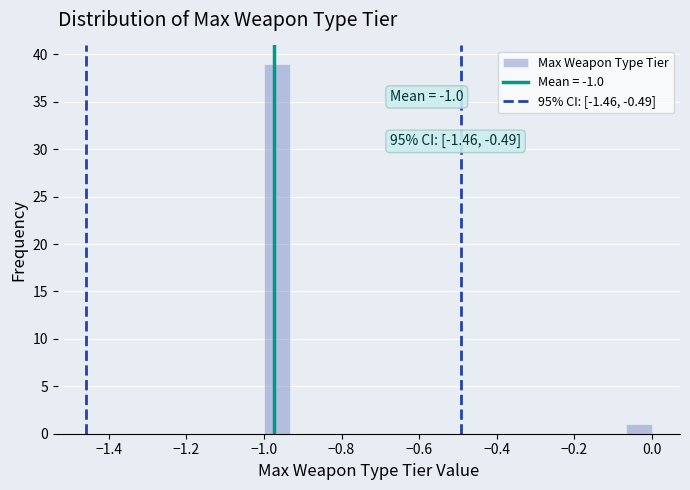

Read against the x-axis, roughly where is the centre of the tallest bar?

-0.96